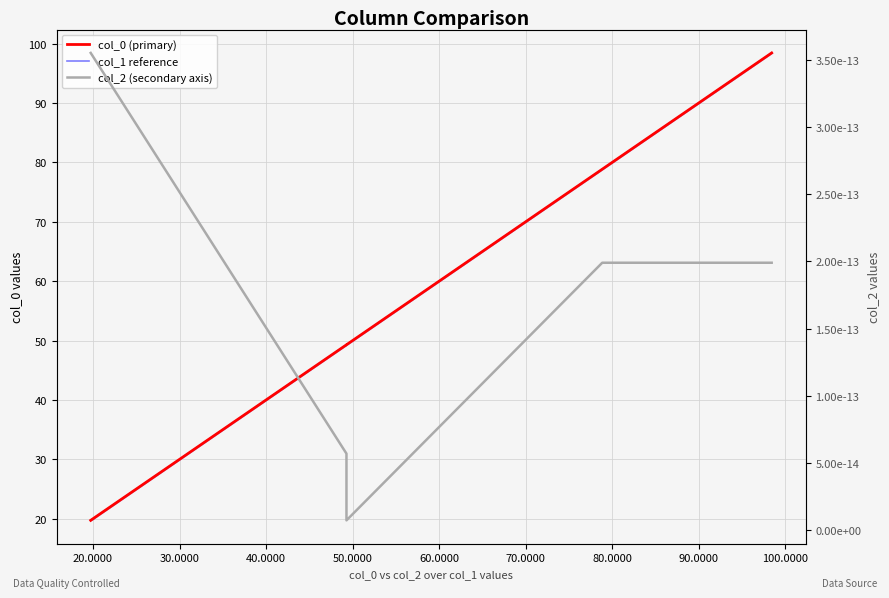

Does the chart have visible grid lines?

Yes